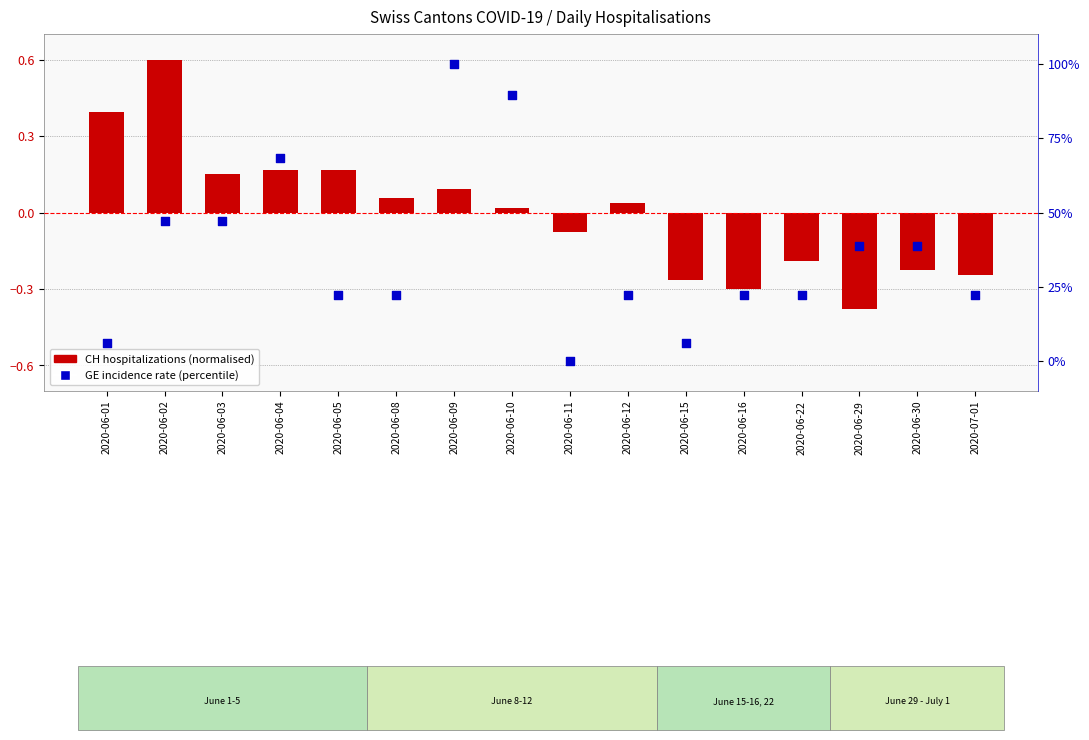

At which category is the sum across all series the highest?

2020-06-09